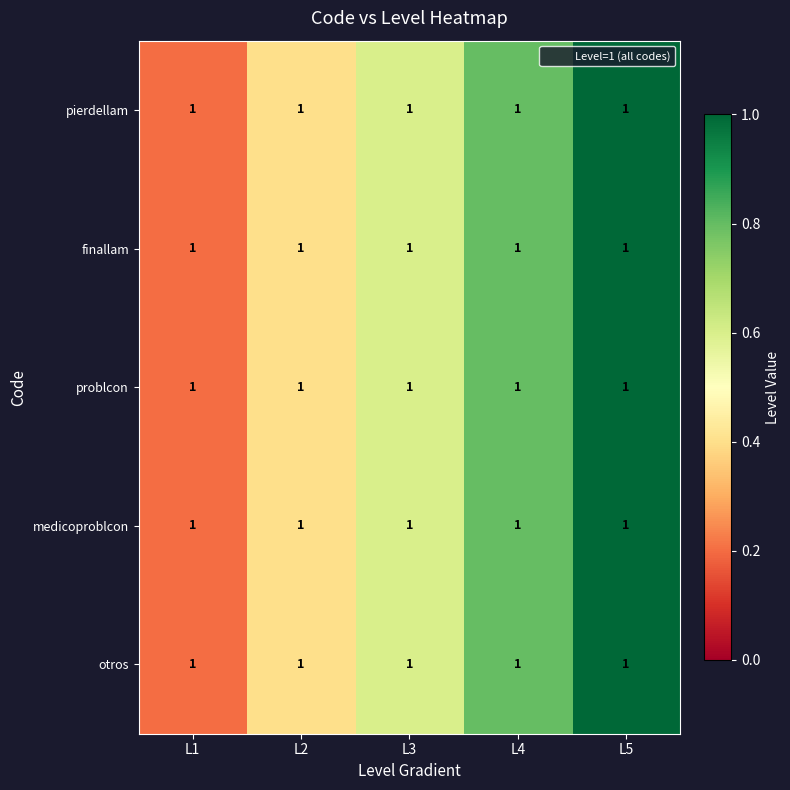

What is the difference between the otros values at L5 and L2?

0.6